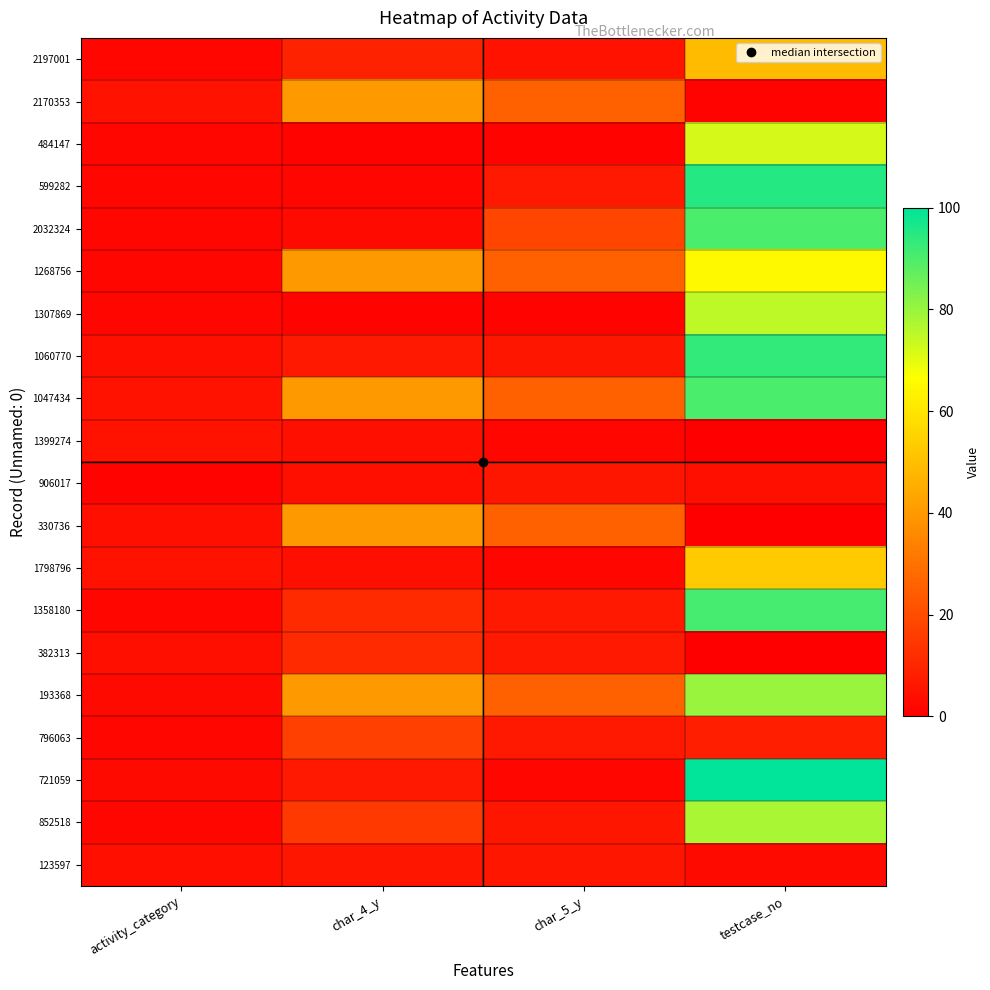

At how many categories does at least one series exceed 35?

2